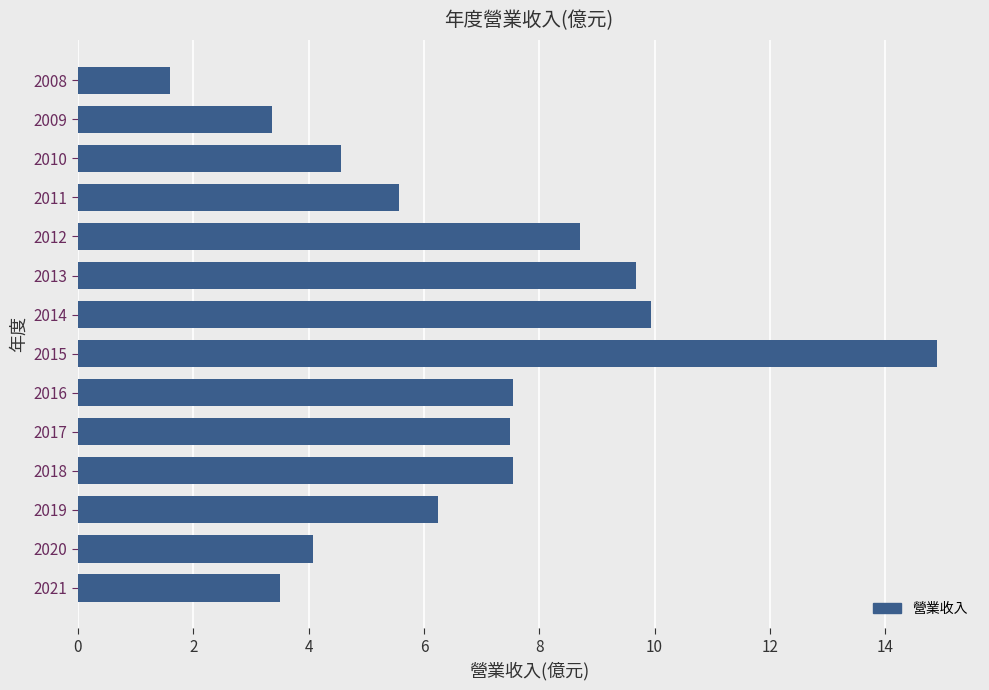

Is it true that the value at 2015 is 14.9?

True